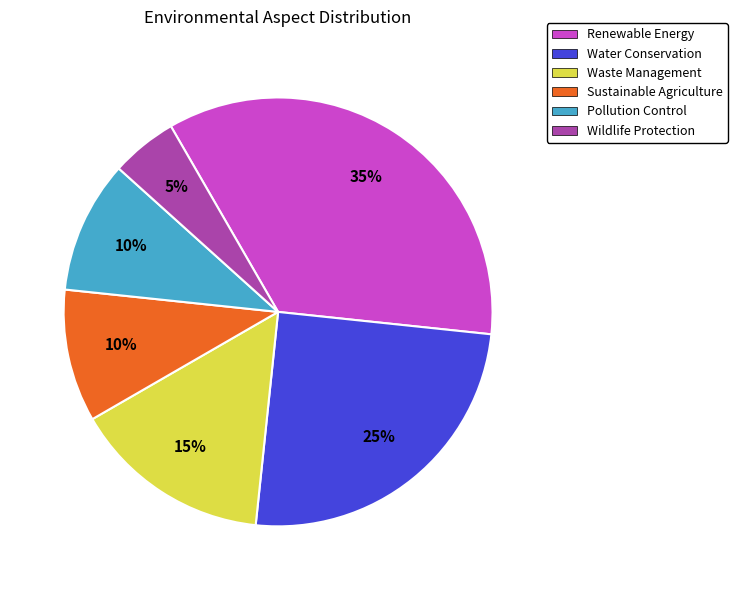

What is the ratio of the value at Waste Management to the value at Renewable Energy?

0.4